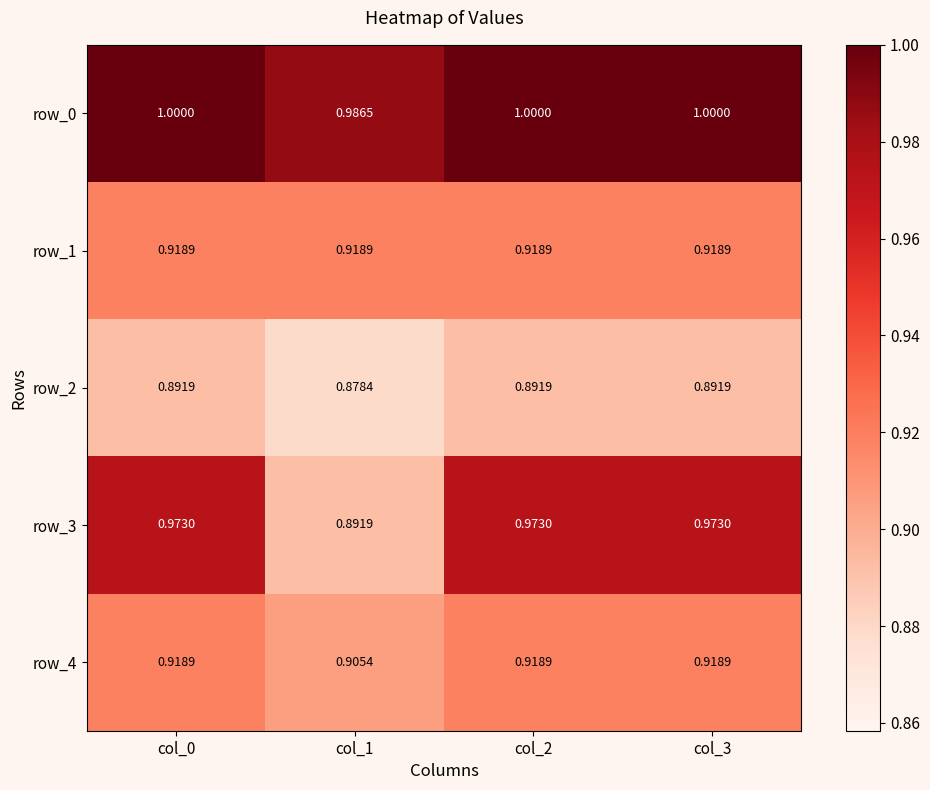

Which category has the lowest value in the row_4 series?

col_1